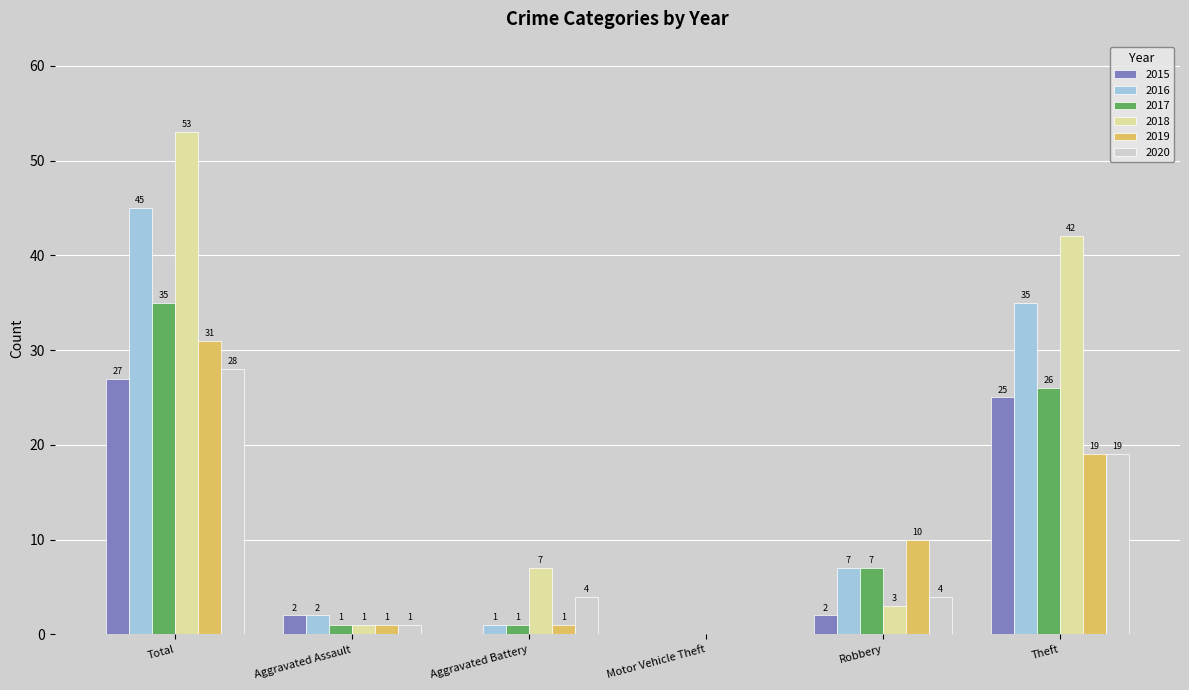

Reading right to left, what are all the values shown in this chart?

2015: Theft=25	Robbery=2	Motor Vehicle Theft=0	Aggravated Battery=0	Aggravated Assault=2	Total=27
2016: Theft=35	Robbery=7	Motor Vehicle Theft=0	Aggravated Battery=1	Aggravated Assault=2	Total=45
2017: Theft=26	Robbery=7	Motor Vehicle Theft=0	Aggravated Battery=1	Aggravated Assault=1	Total=35
2018: Theft=42	Robbery=3	Motor Vehicle Theft=0	Aggravated Battery=7	Aggravated Assault=1	Total=53
2019: Theft=19	Robbery=10	Motor Vehicle Theft=0	Aggravated Battery=1	Aggravated Assault=1	Total=31
2020: Theft=19	Robbery=4	Motor Vehicle Theft=0	Aggravated Battery=4	Aggravated Assault=1	Total=28